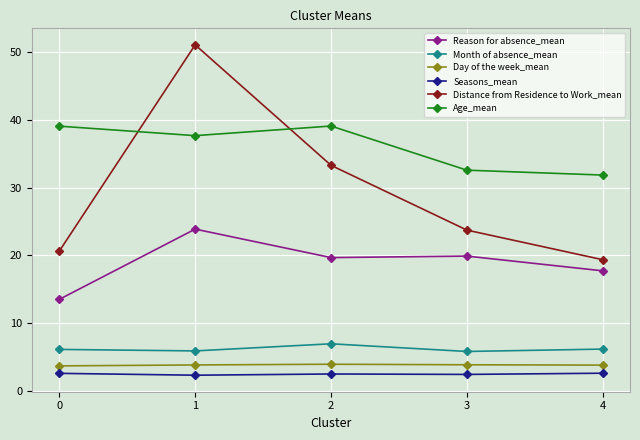

What are all the series names shown in the legend?

Reason for absence_mean, Month of absence_mean, Day of the week_mean, Seasons_mean, Distance from Residence to Work_mean, Age_mean